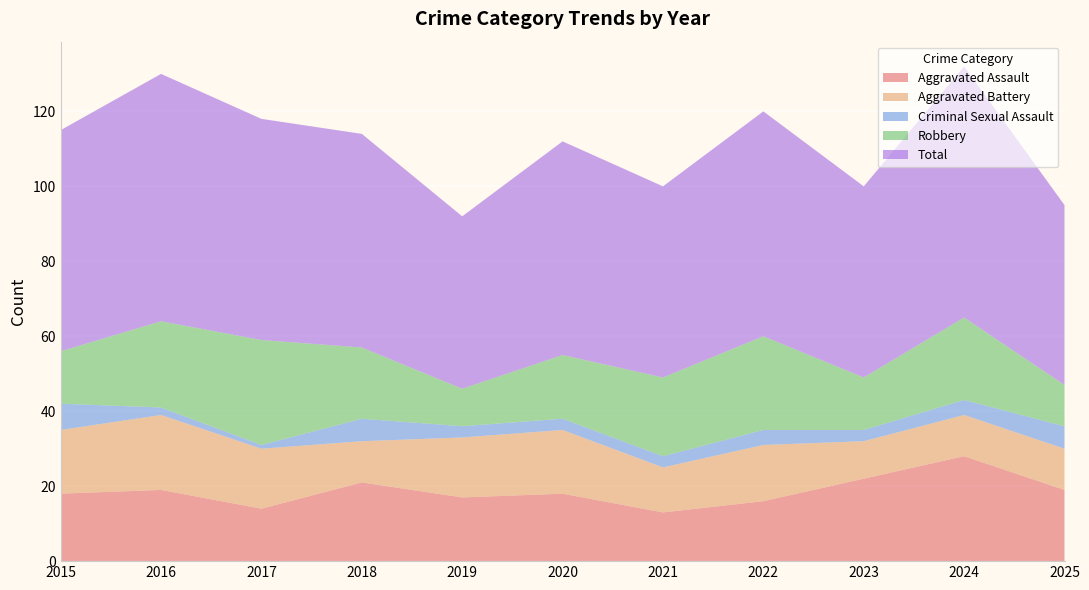

Reading right to left, list all the values displayed in this chart.

Aggravated Assault: 19	28	22	16	13	18	17	21	14	19	18
Aggravated Battery: 11	11	10	15	12	17	16	11	16	20	17
Criminal Sexual Assault: 6	4	3	4	3	3	3	6	1	2	7
Robbery: 11	22	14	25	21	17	10	19	28	23	14
Total: 48	67	51	60	51	57	46	57	59	66	59